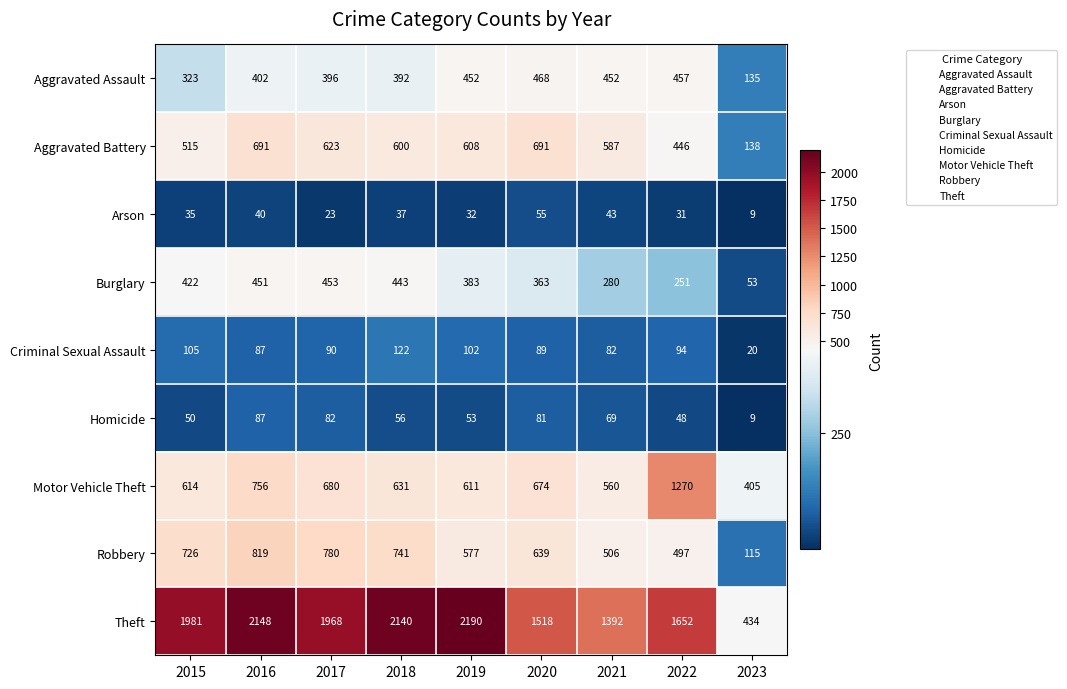

What is the sum of all Aggravated Assault values?

3477